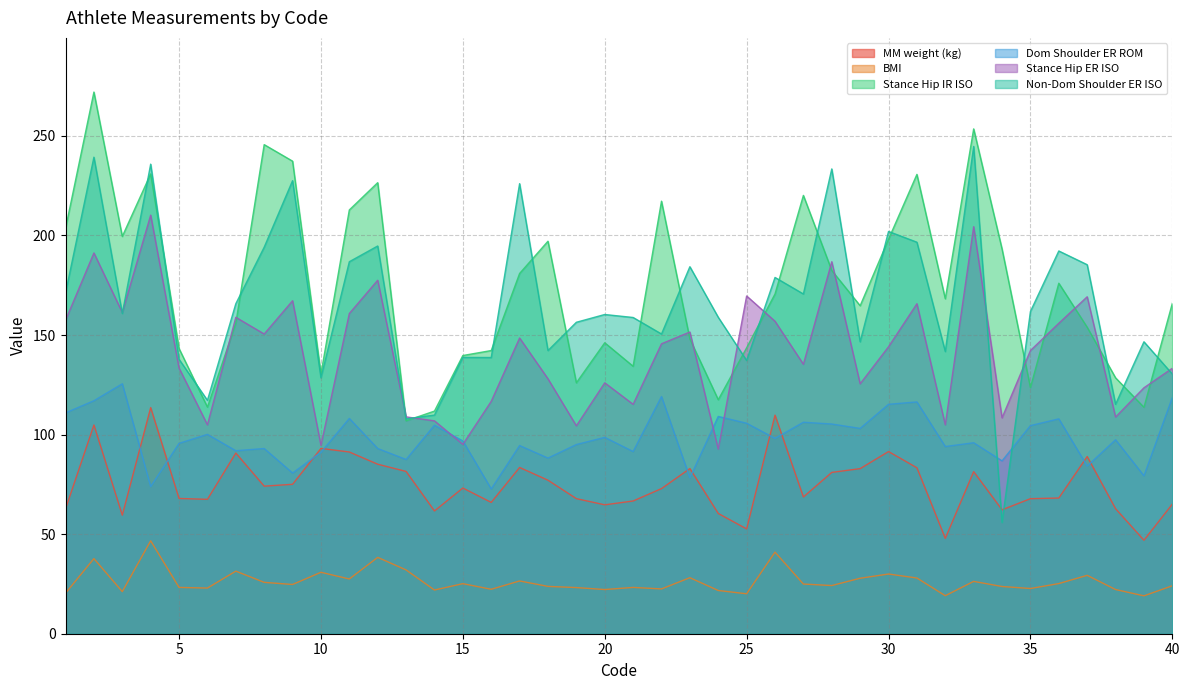

True or false: Stance Hip IR ISO and MM weight (kg) intersect in this chart.

False